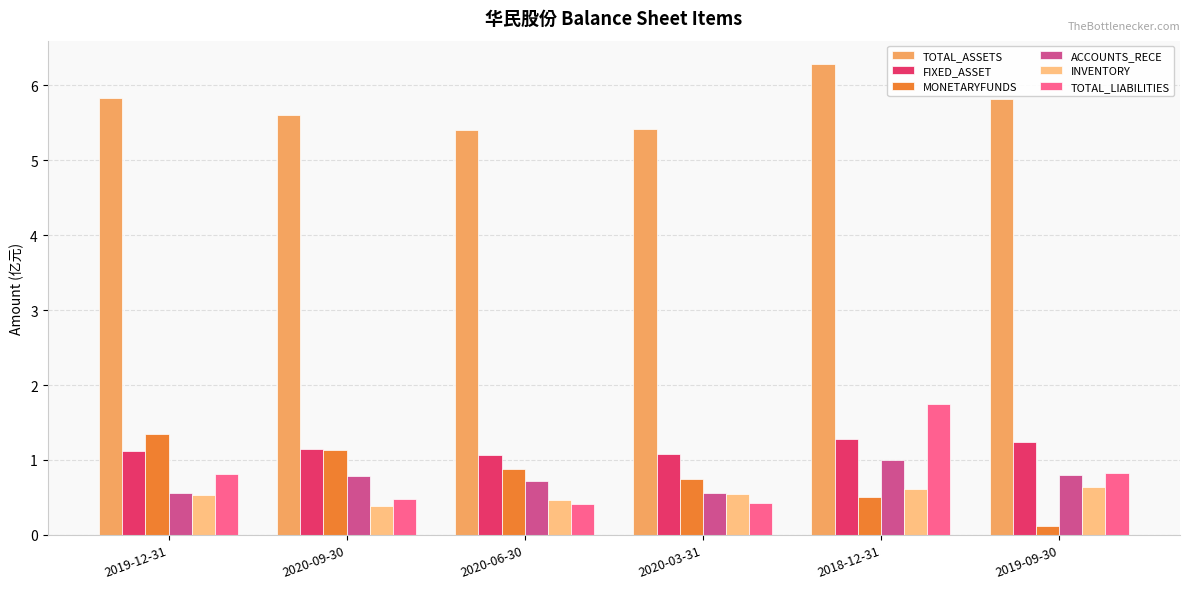

How many TOTAL_LIABILITIES values are between 0 and 1?

5